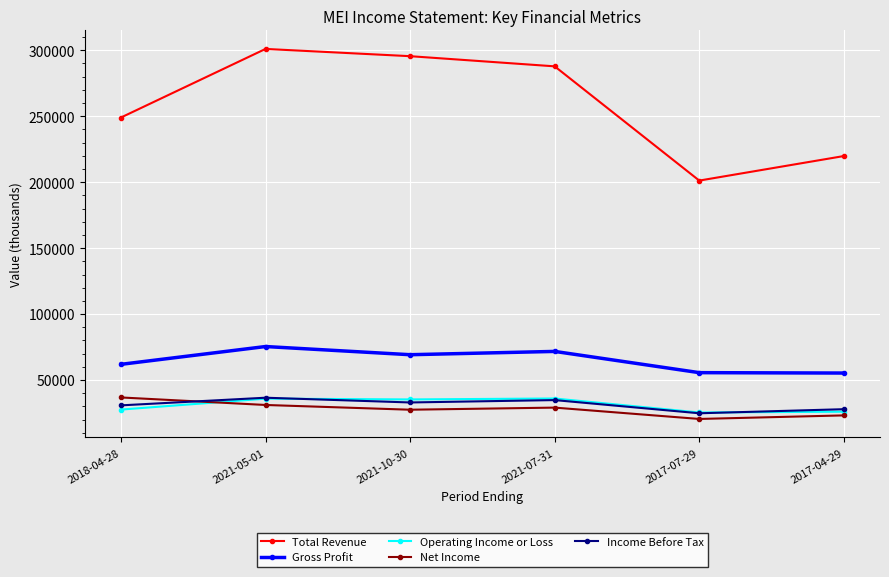

At how many categories does at least one series exceed 199755?

6